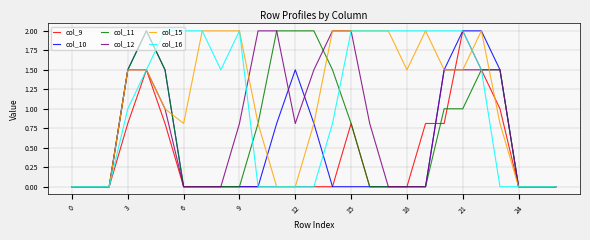

What is the highest value of the col_16 series?

2.0